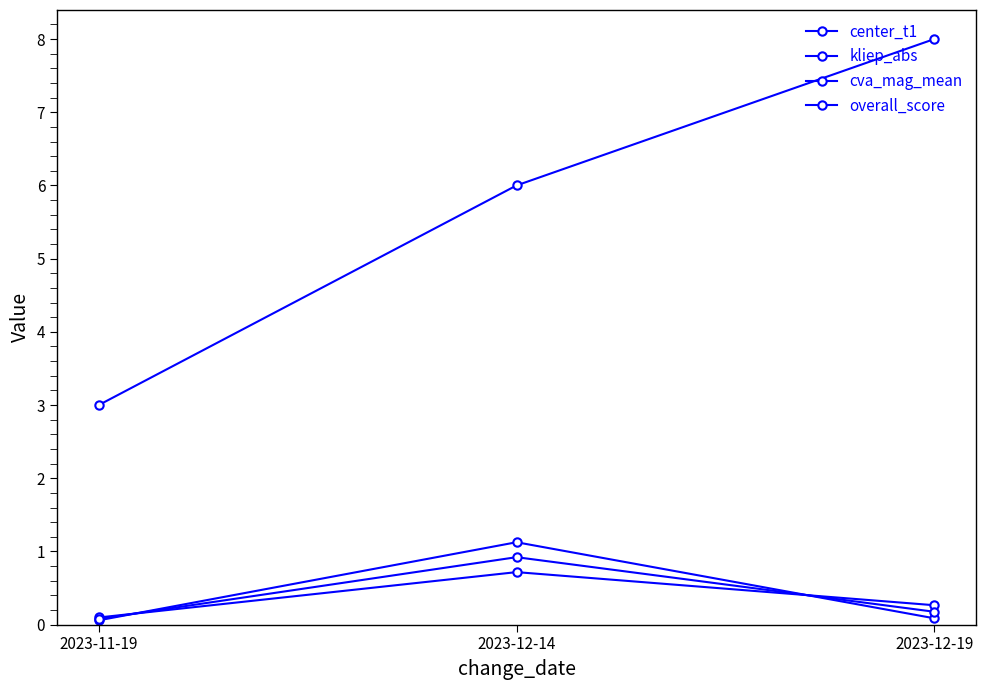

How many cva_mag_mean values are between 0 and 1?

3